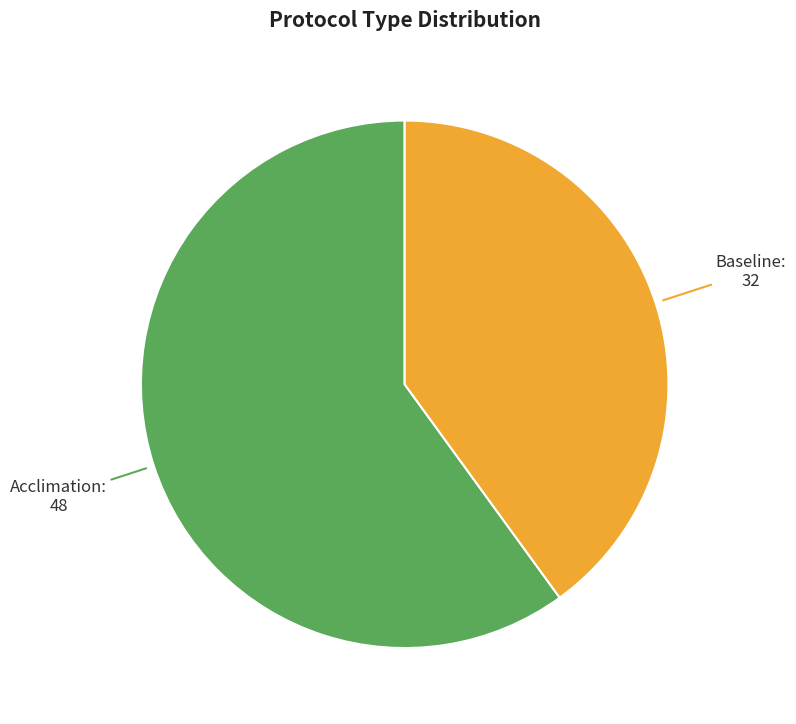

How many segments does this pie chart have?

2